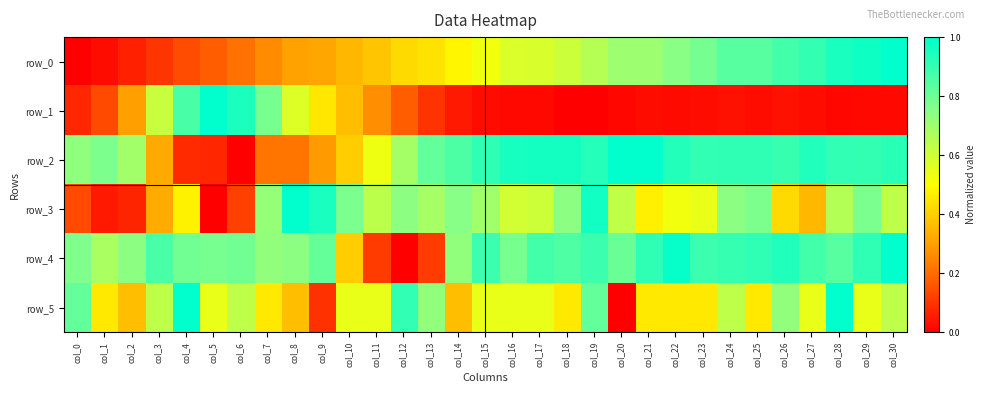

Which series has the largest range (max minus min)?

row_0